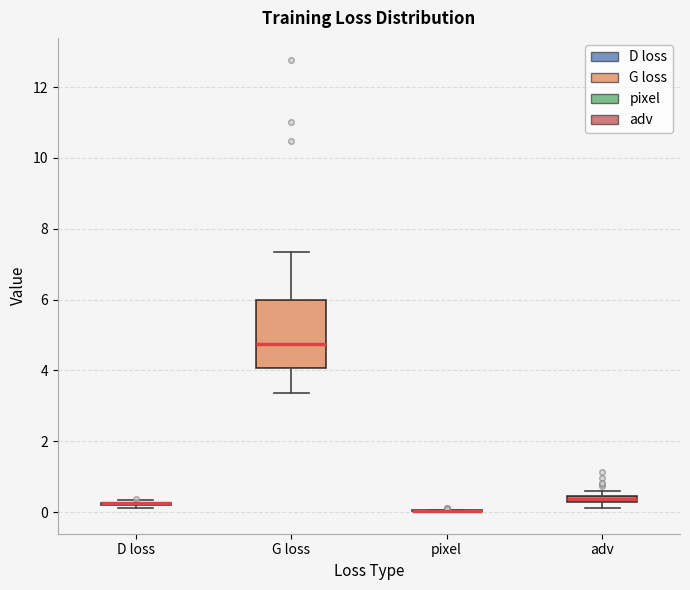

Which box is the tallest, from its lower edge to its upper edge?

G loss